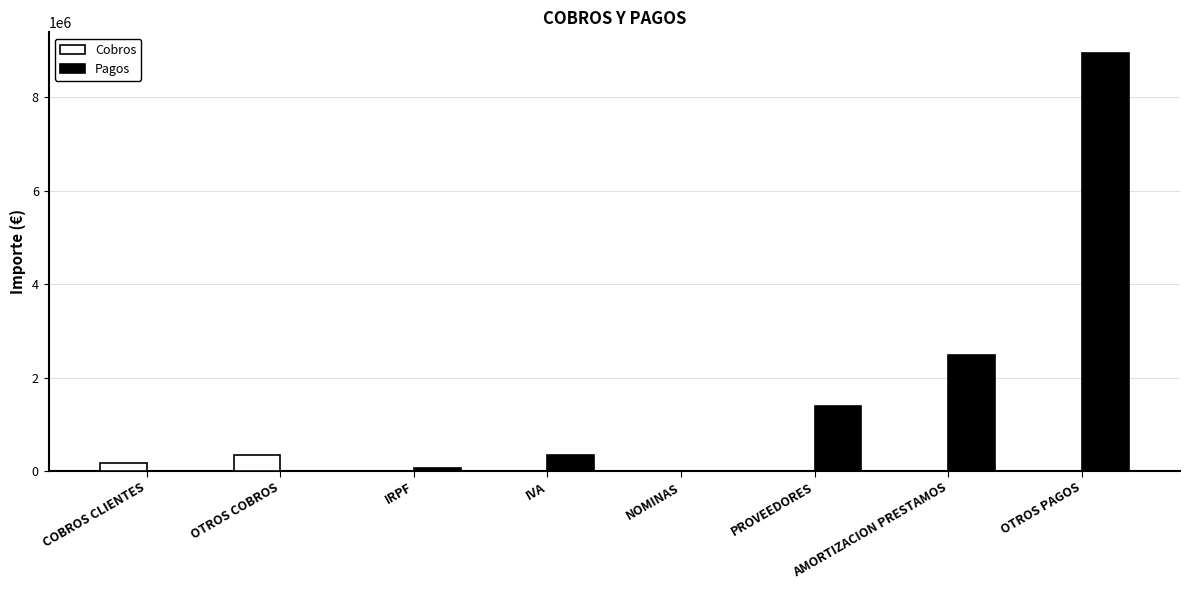

What is the difference between the Cobros values at AMORTIZACION PRESTAMOS and COBROS CLIENTES?

165287.6